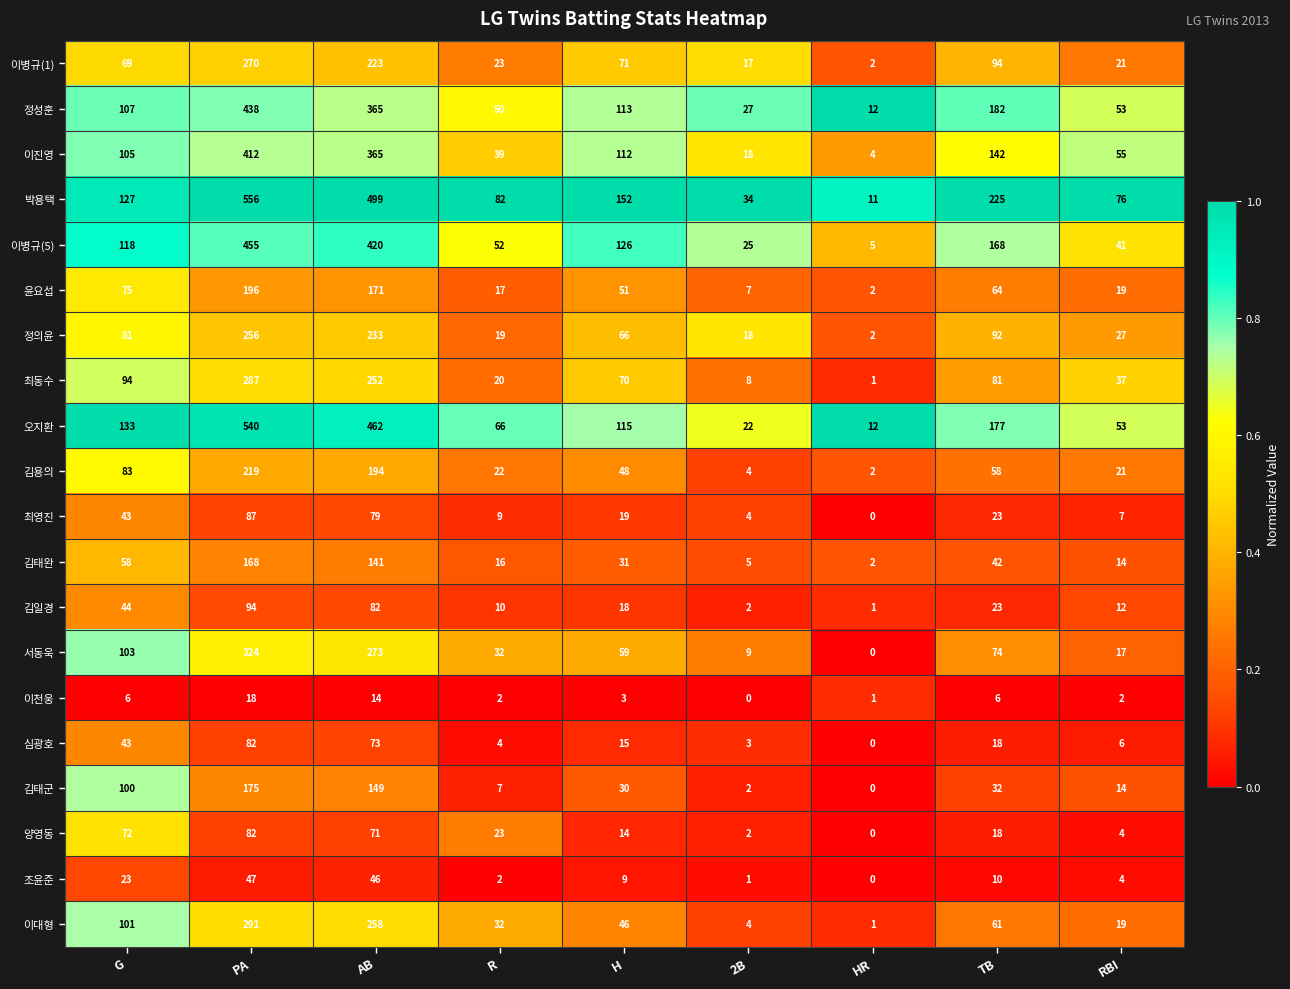

Which category has the highest value in the 양영동 series?

PA